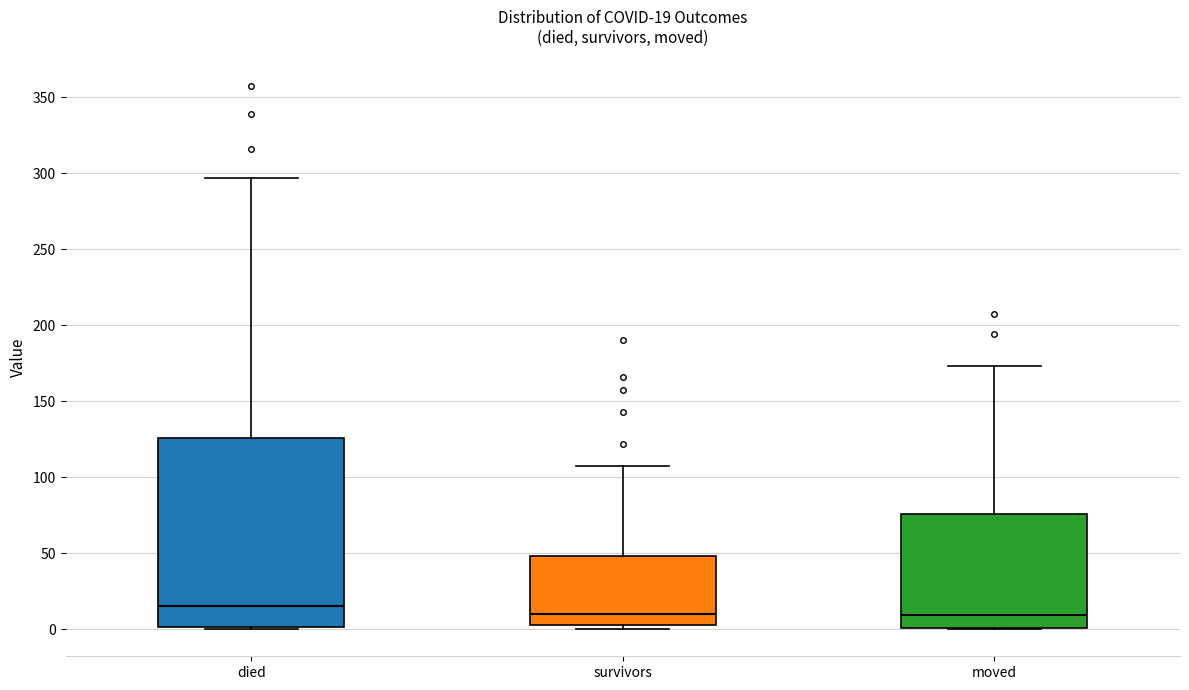

Which box is the tallest, from its lower edge to its upper edge?

died